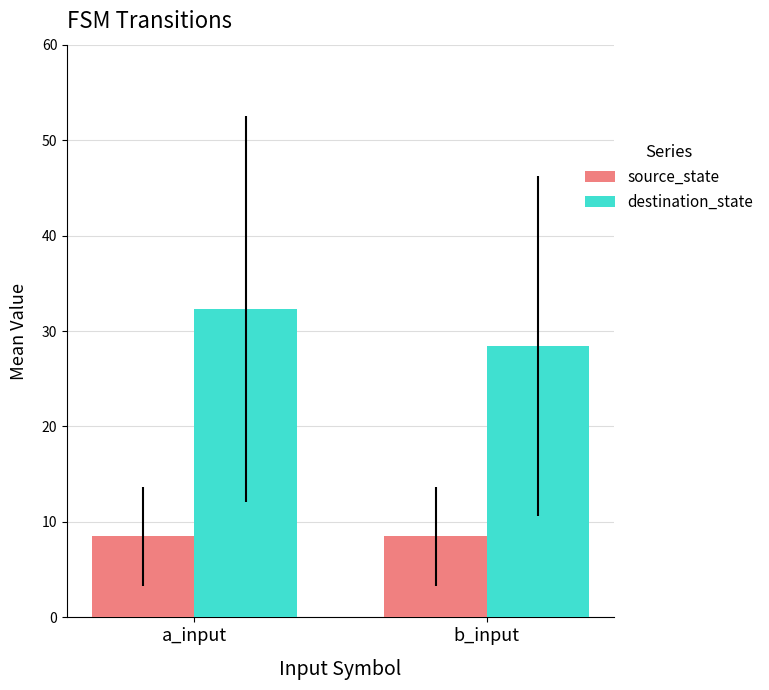

What value does the destination_state series have at b_input?

28.4